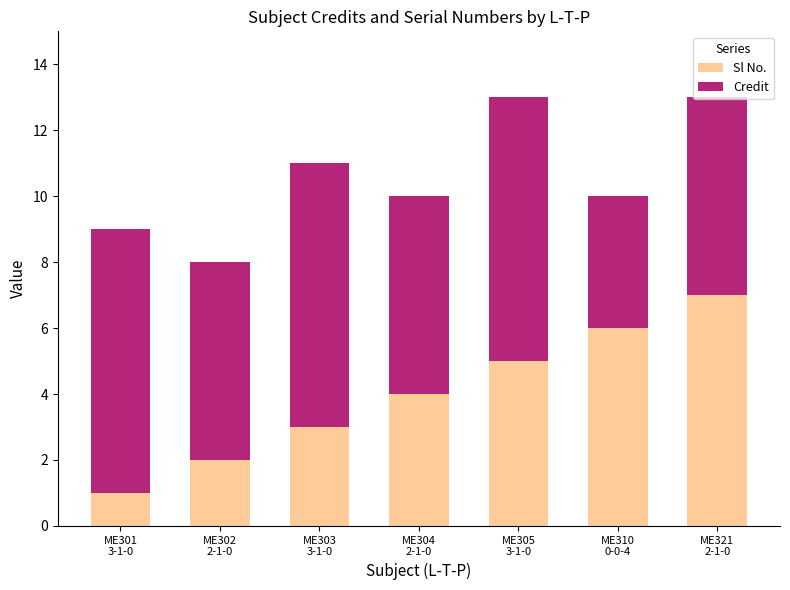

What is the average value of the Sl No. series?

4